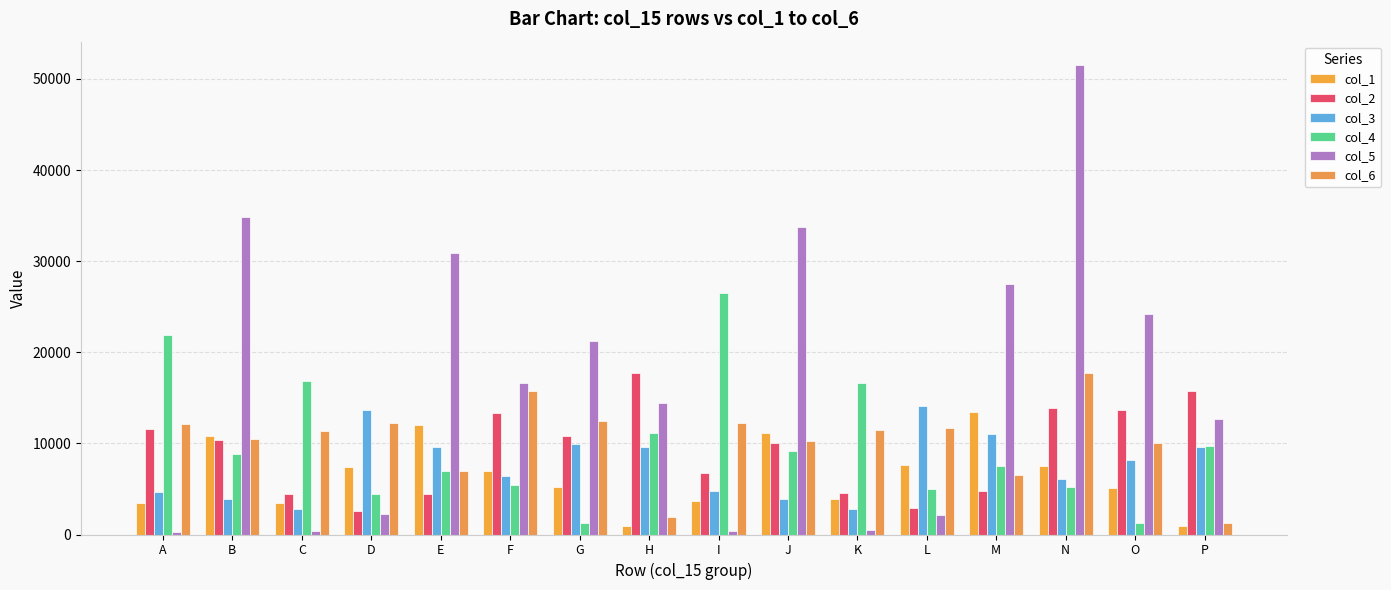

At how many categories does at least one series exceed 47151?

1